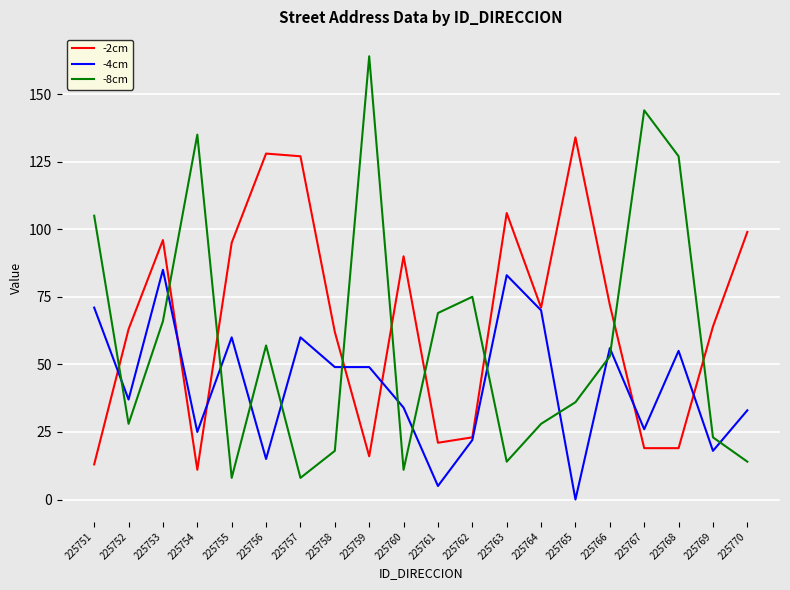

What value does the -8cm series have at 225766?

53